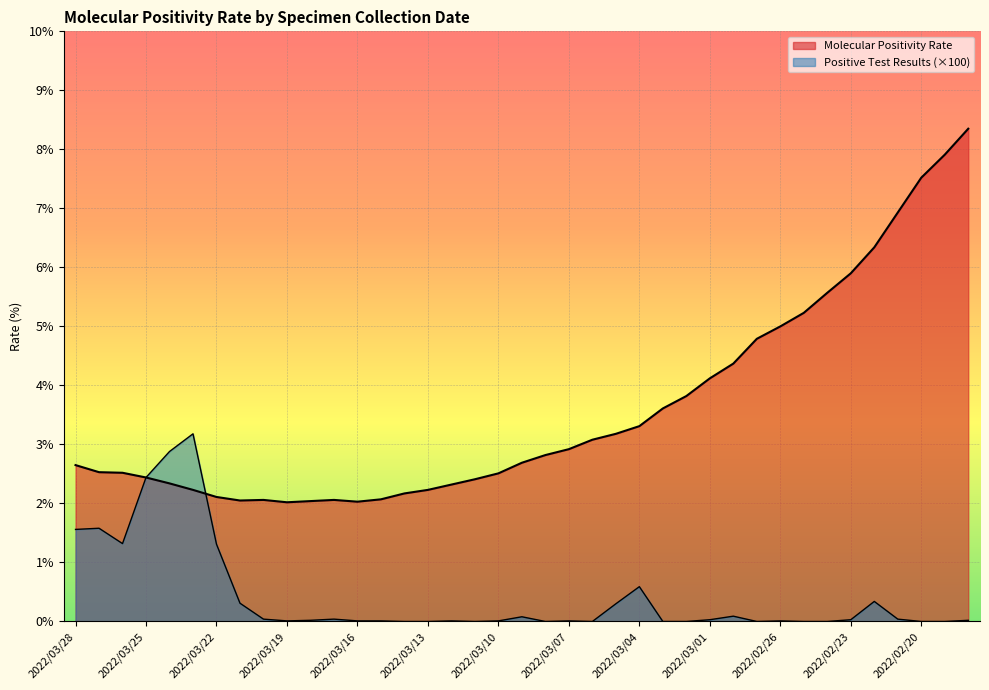

What is the difference between the second highest and minimum values in the Molecular Positivity Rate series?

5.9